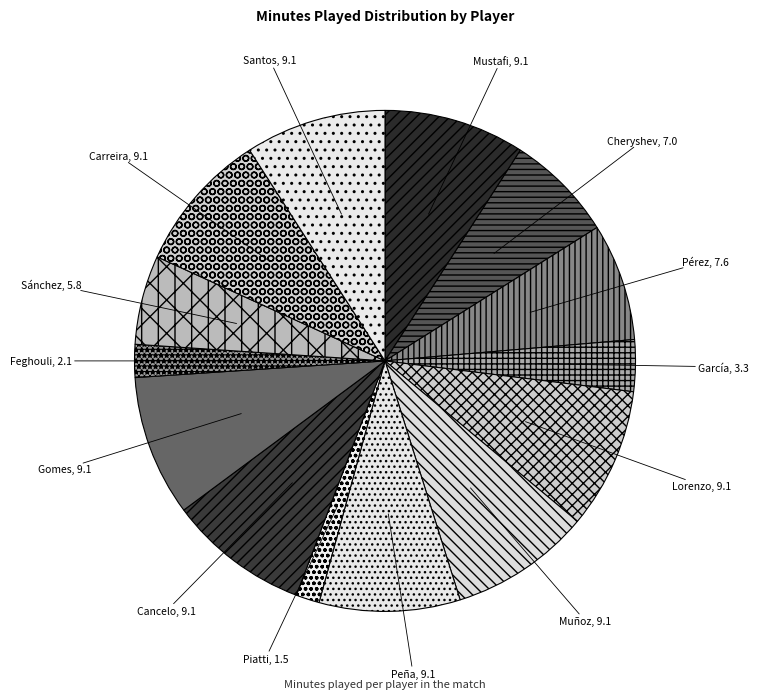

How many segments does this pie chart have?

14